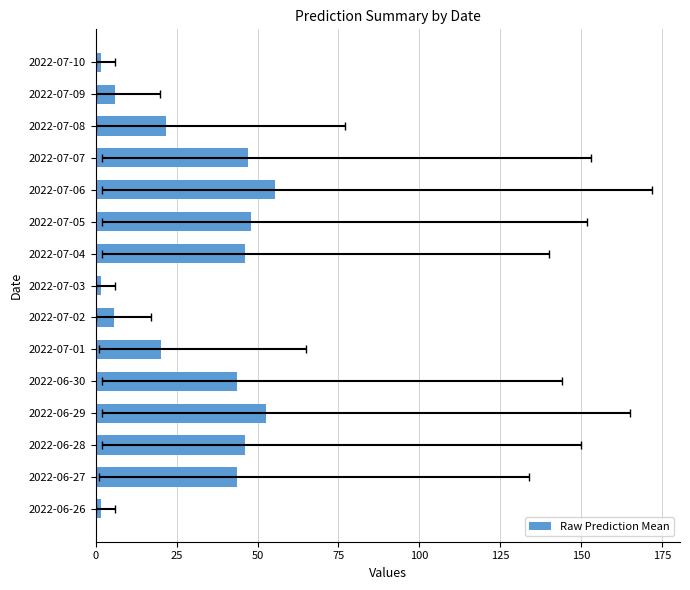

Read the value at 2022-07-03.

1.6